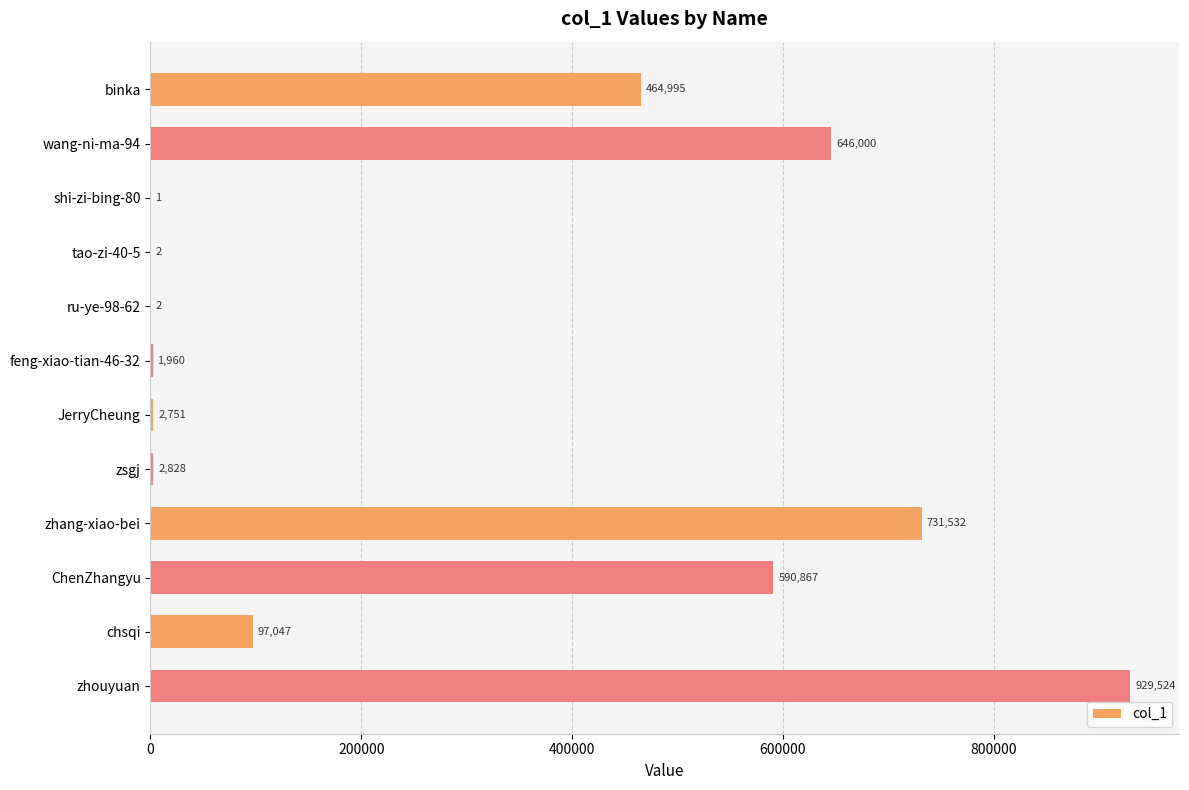

The value at wang-ni-ma-94 is 646000. True or false?

True